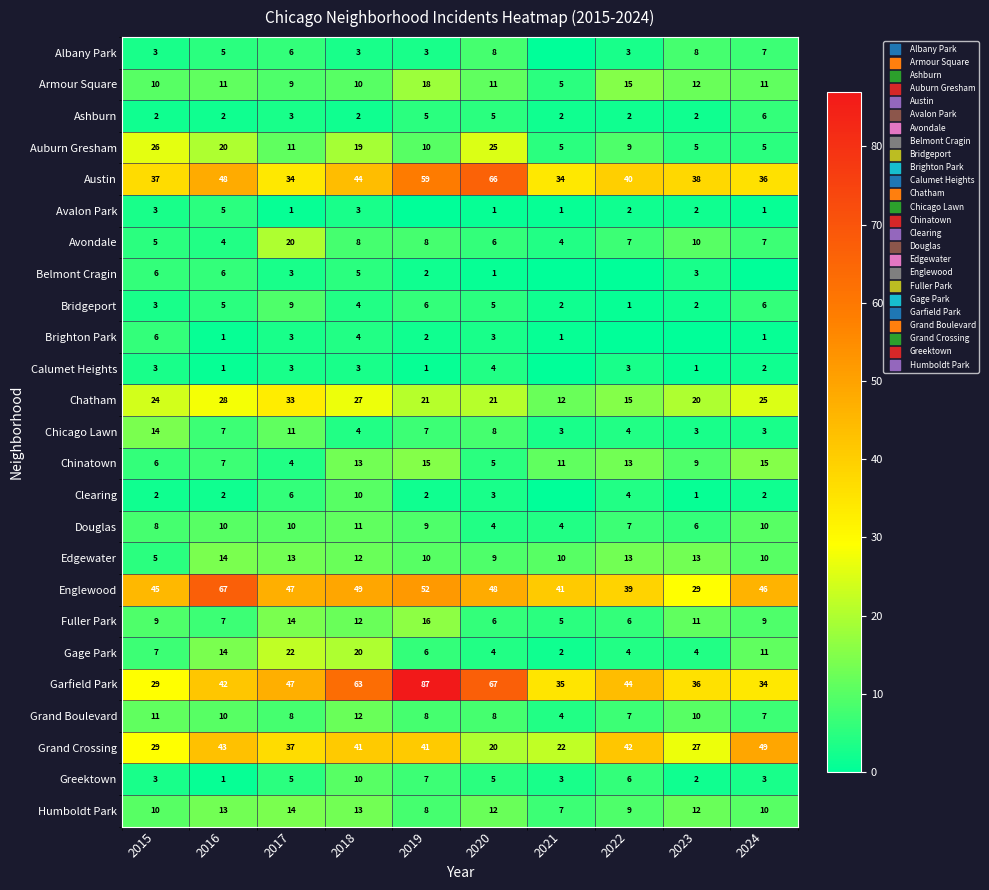

True or false: Edgewater has a value of 18 at 2018.

False